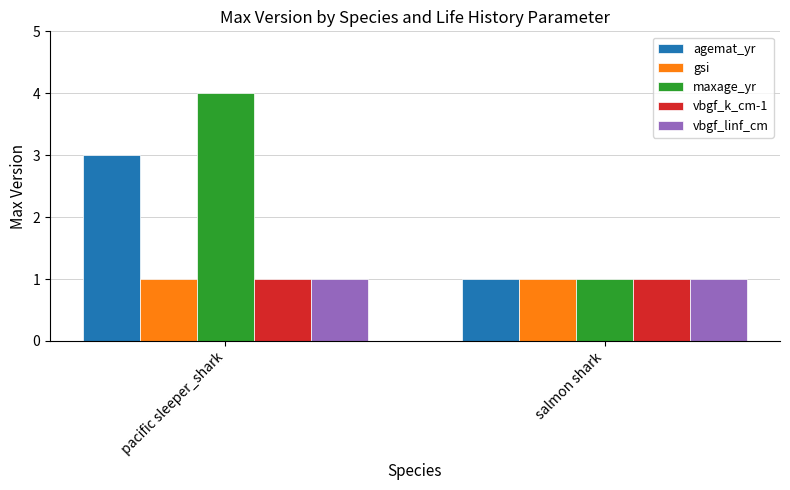

Is it true that vbgf_k_cm-1 equals 1 at pacific sleeper_shark?

True